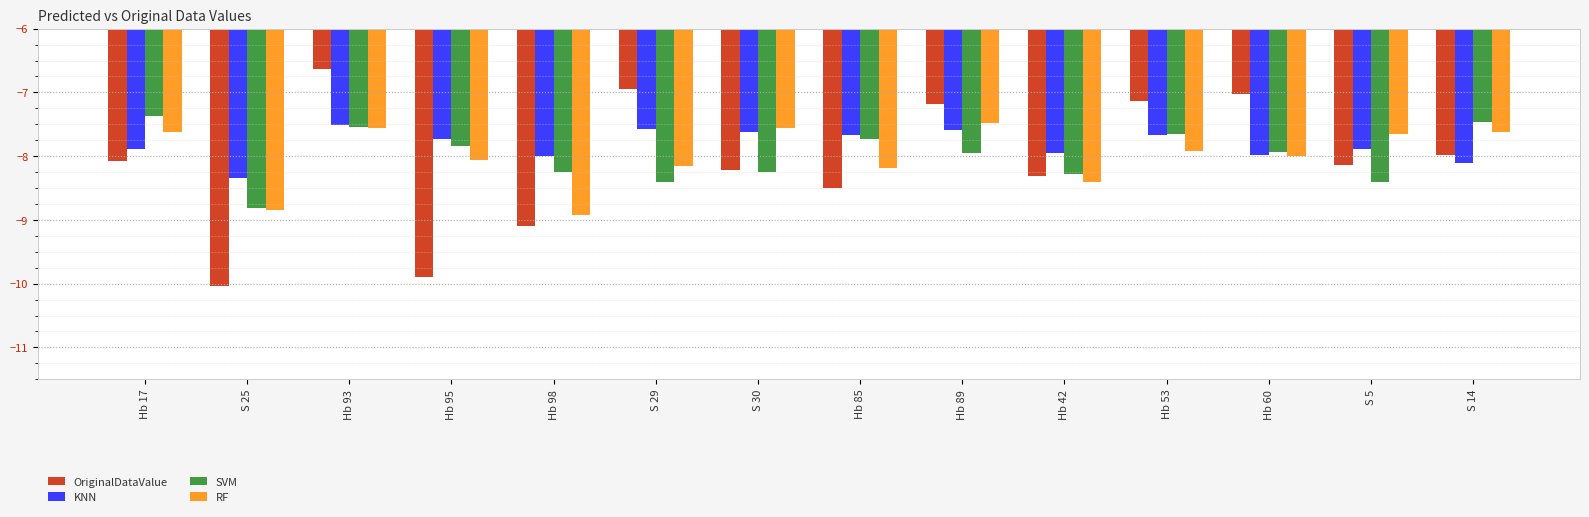

What is the total value across all series at Hb 17?

-31.0